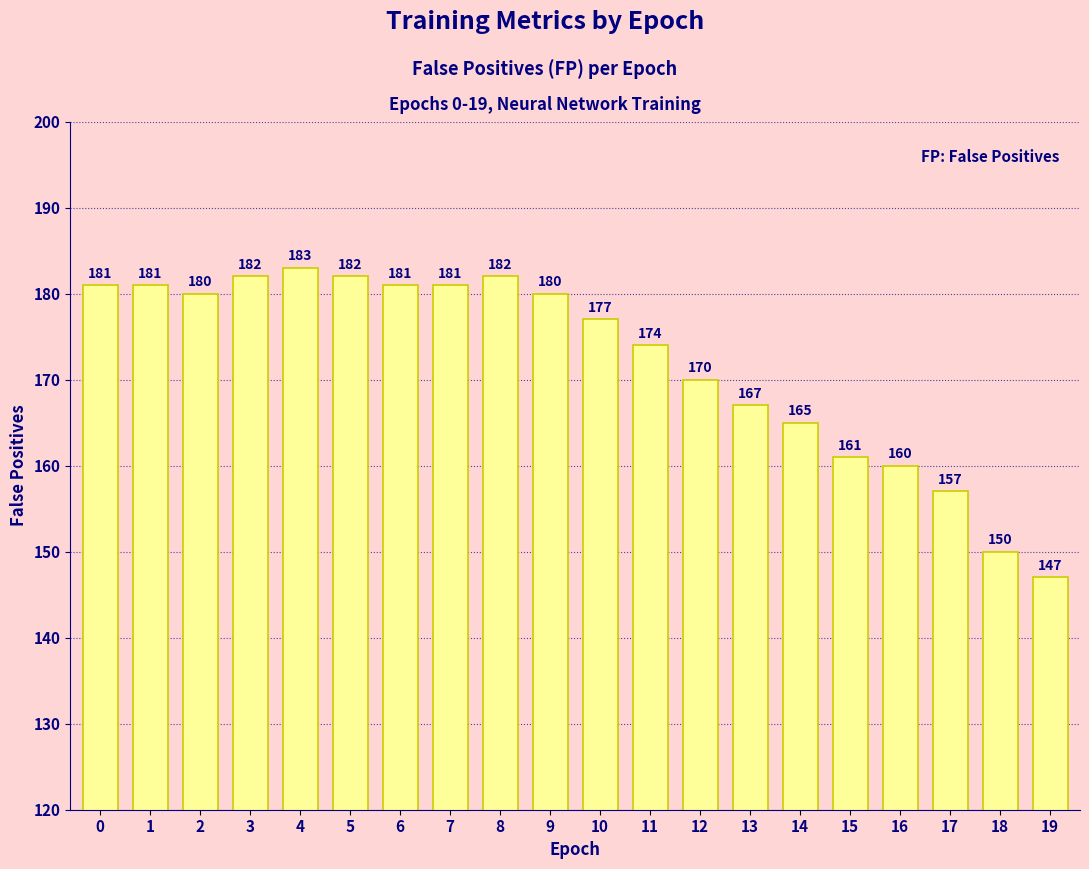

Approximately how many times larger is the value at 13 compared to 12?

1.0